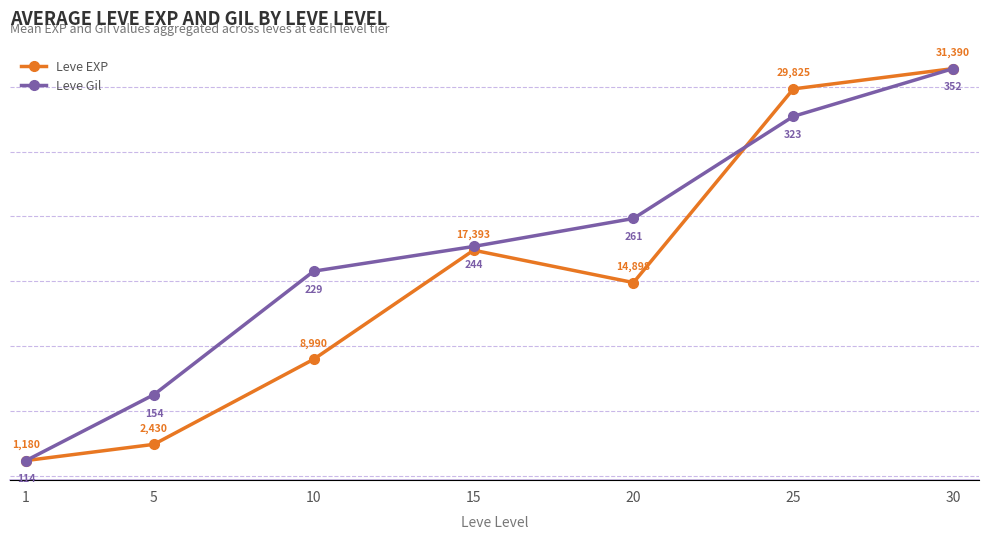

At how many categories does at least one series exceed 9219?

4